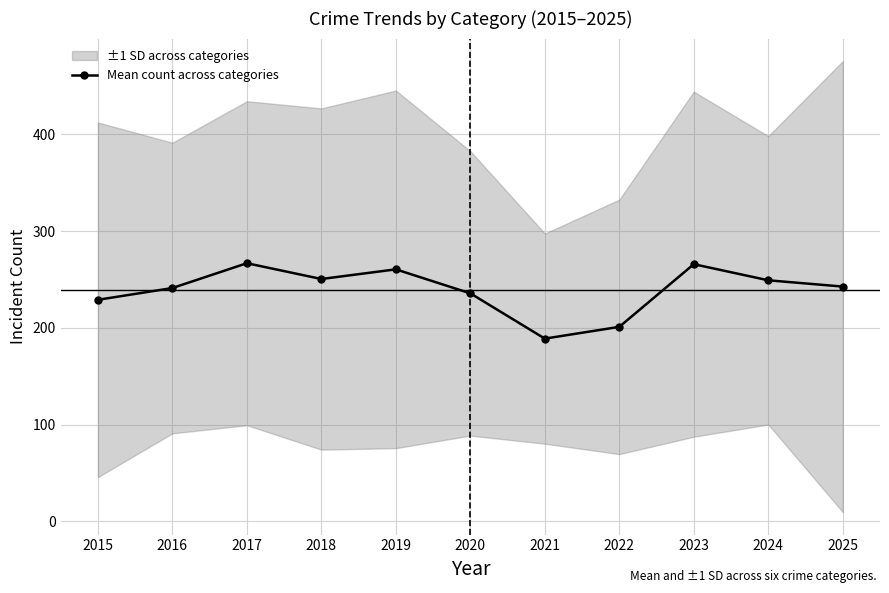

Reading left to right, what are all the values shown in this chart?

229.0	241.2	266.8	250.5	260.5	235.7	188.8	201.0	265.8	249.2	242.7